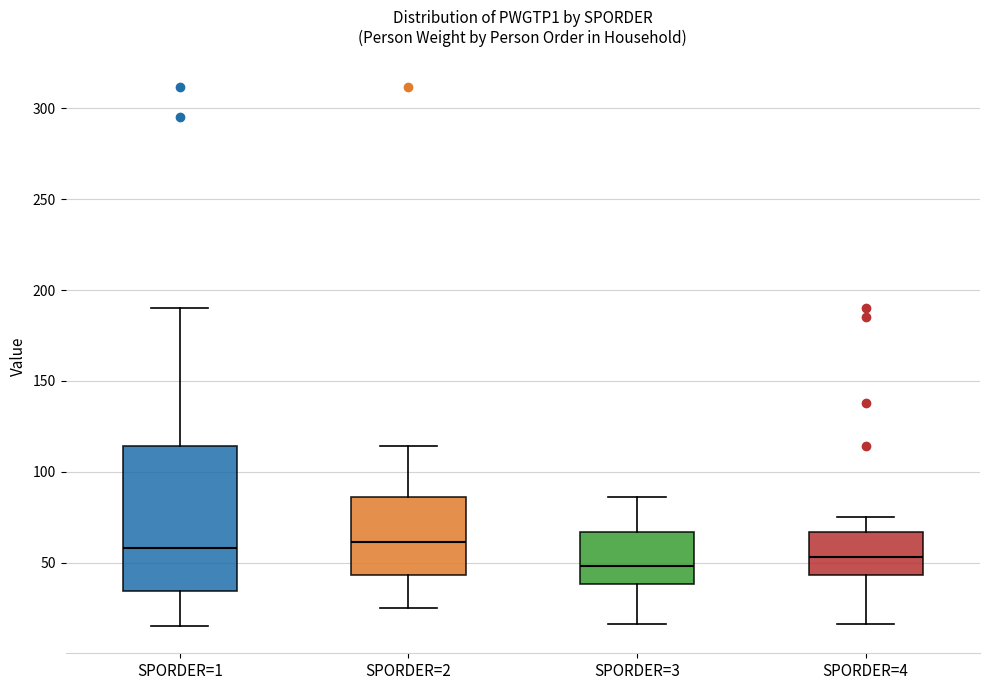

Reading left to right, read every box against the y-axis: the position of its median line, the range the box covers, and the ends of its whiskers. The values are not printed on the chart, so give them approximately, as read against the axis.

SPORDER=1: median 60, box 35 to 115, whiskers 15 to 190
SPORDER=2: median 60, box 45 to 85, whiskers 25 to 115
SPORDER=3: median 50, box 40 to 65, whiskers 15 to 85
SPORDER=4: median 55, box 45 to 65, whiskers 15 to 75